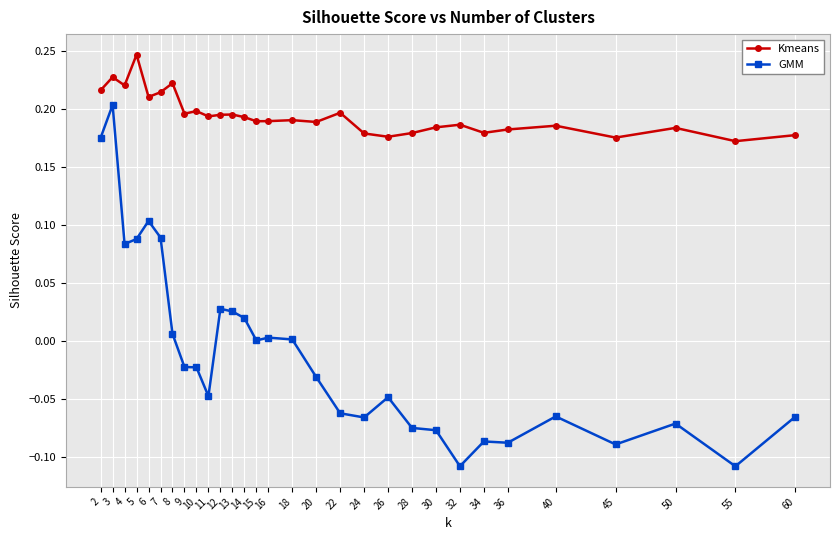

Is it true that GMM equals -0.0 at 45?

False